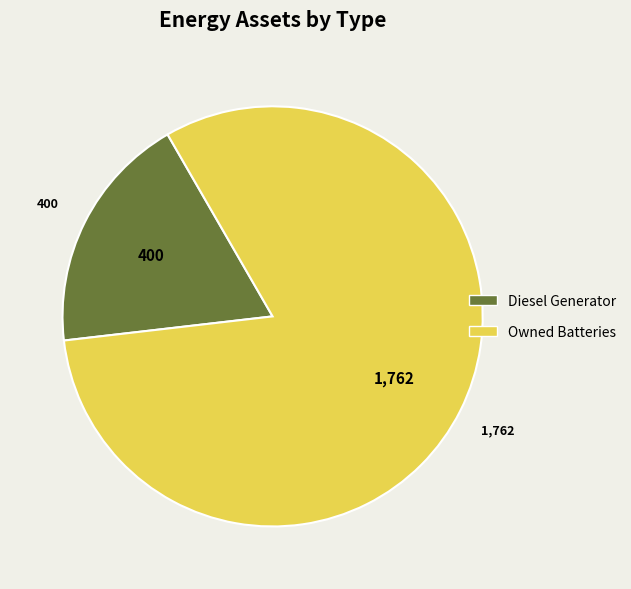

Is there any slice that represents more than half of the pie?

Yes